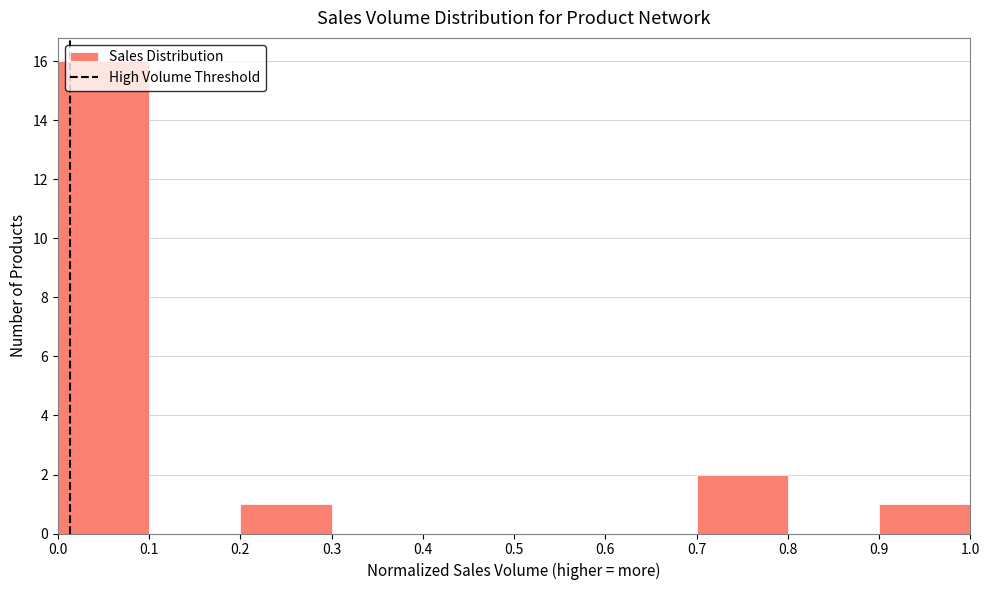

Reading left to right, list every bar in this chart as the range it spans on the x-axis followed by its height. The values are not printed on the chart, so give them approximately, as read against the axis.

0.0 to 0.1: 16
0.1 to 0.2: 0
0.2 to 0.3: 1
0.3 to 0.4: 0
0.4 to 0.5: 0
0.5 to 0.6: 0
0.6 to 0.7: 0
0.7 to 0.8: 2
0.8 to 0.9: 0
0.9 to 1.0: 1